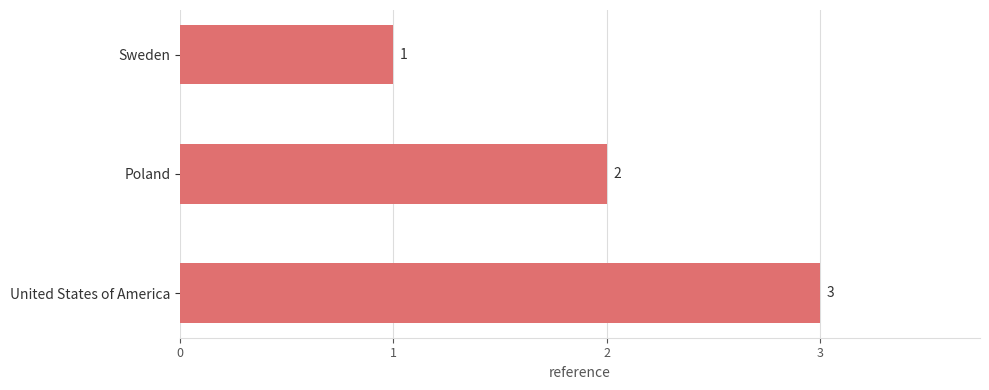

Rank the categories by value from highest to lowest.

United States of America, Poland, Sweden